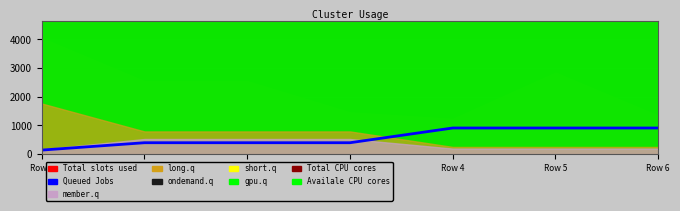

The value at Row 3 is 680. True or false?

False